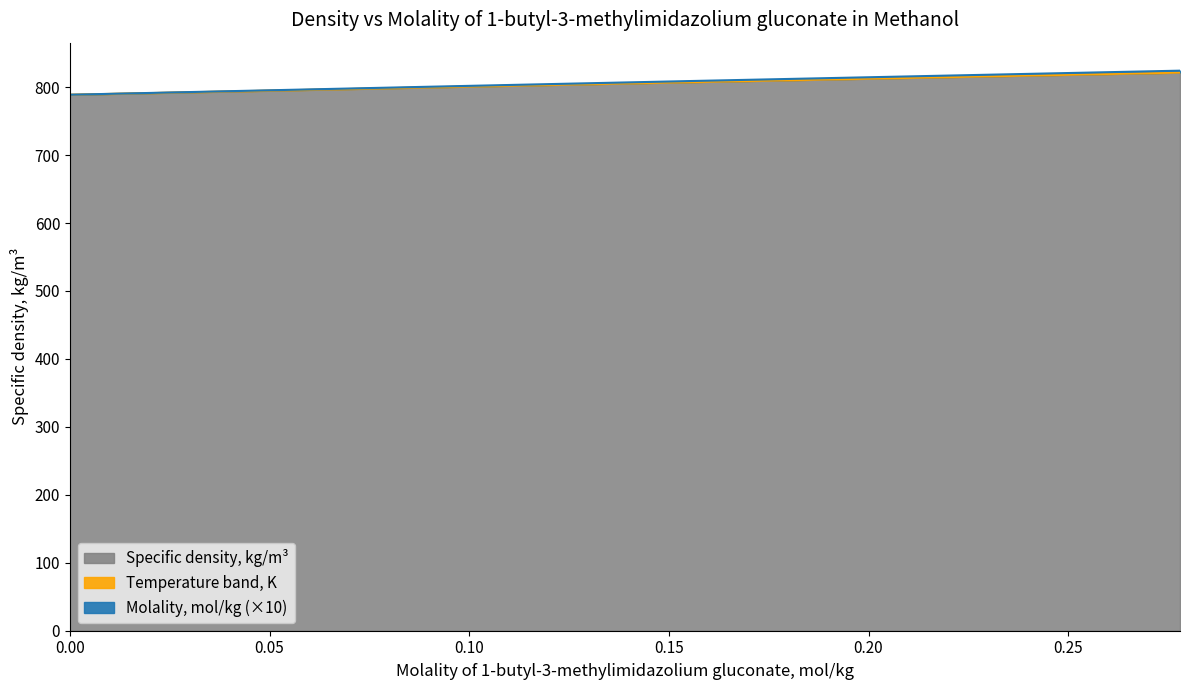

What is the minimum value for Specific density, kg/m3?

788.7